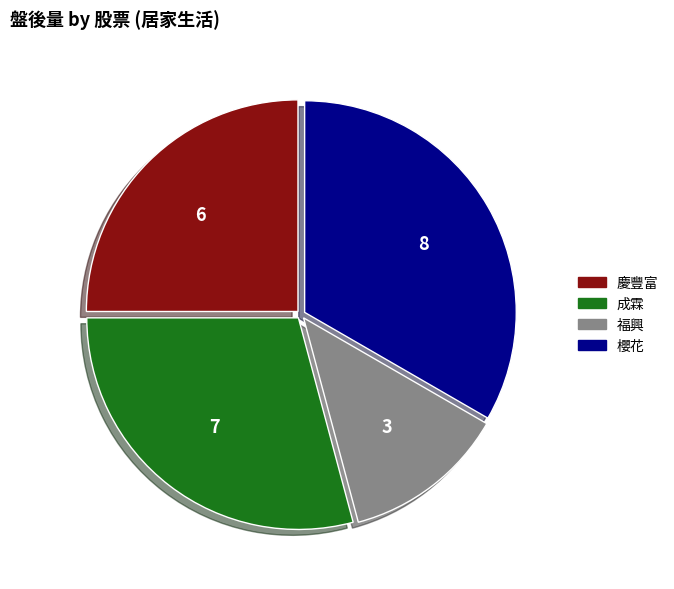

Which category has the smallest portion of the pie?

福興